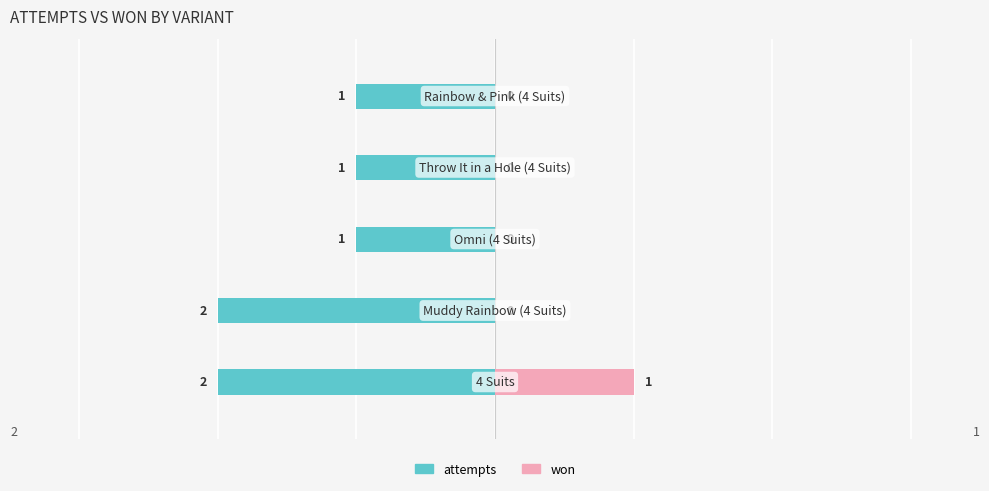

Reading left to right, extract all data points from this chart.

attempts: 0=-2	1=-2	2=-1	3=-1	4=-1
won: 0=1	1=0	2=0	3=0	4=0